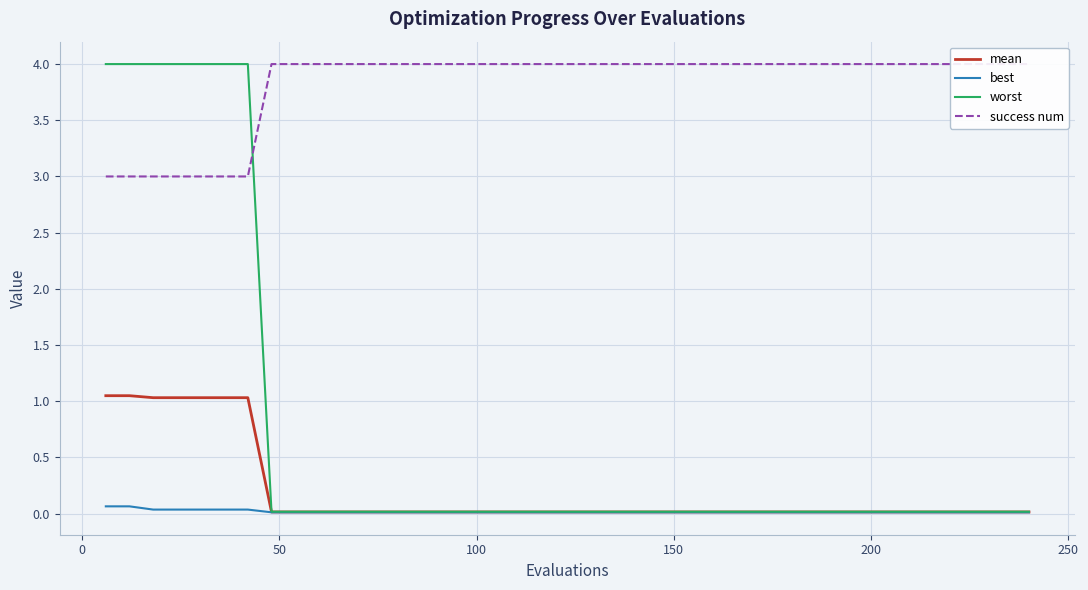

Reading left to right, list all the values displayed in this chart.

mean: 1.0	1.0	1.0	1.0	1.0	1.0	1.0	0.0	0.0	0.0	0.0	0.0	0.0	0.0	0.0	0.0	0.0	0.0	0.0	0.0	0.0	0.0	0.0	0.0	0.0	0.0	0.0	0.0	0.0	0.0	0.0	0.0	0.0	0.0	0.0	0.0	0.0	0.0	0.0	0.0
best: 0.1	0.1	0.0	0.0	0.0	0.0	0.0	0.0	0.0	0.0	0.0	0.0	0.0	0.0	0.0	0.0	0.0	0.0	0.0	0.0	0.0	0.0	0.0	0.0	0.0	0.0	0.0	0.0	0.0	0.0	0.0	0.0	0.0	0.0	0.0	0.0	0.0	0.0	0.0	0.0
worst: 4.0	4.0	4.0	4.0	4.0	4.0	4.0	0.0	0.0	0.0	0.0	0.0	0.0	0.0	0.0	0.0	0.0	0.0	0.0	0.0	0.0	0.0	0.0	0.0	0.0	0.0	0.0	0.0	0.0	0.0	0.0	0.0	0.0	0.0	0.0	0.0	0.0	0.0	0.0	0.0
success num: 3.0	3.0	3.0	3.0	3.0	3.0	3.0	4.0	4.0	4.0	4.0	4.0	4.0	4.0	4.0	4.0	4.0	4.0	4.0	4.0	4.0	4.0	4.0	4.0	4.0	4.0	4.0	4.0	4.0	4.0	4.0	4.0	4.0	4.0	4.0	4.0	4.0	4.0	4.0	4.0